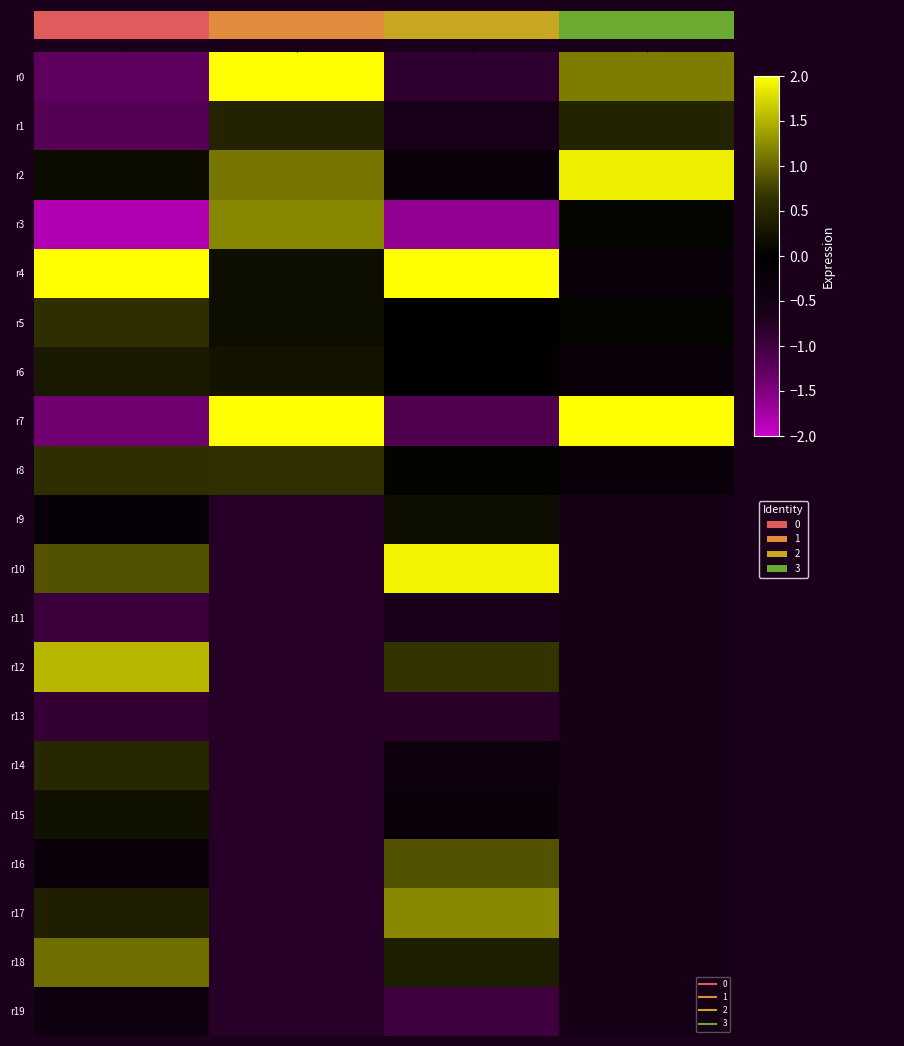

The r11 series shows -1.3 at 1. True or false?

False